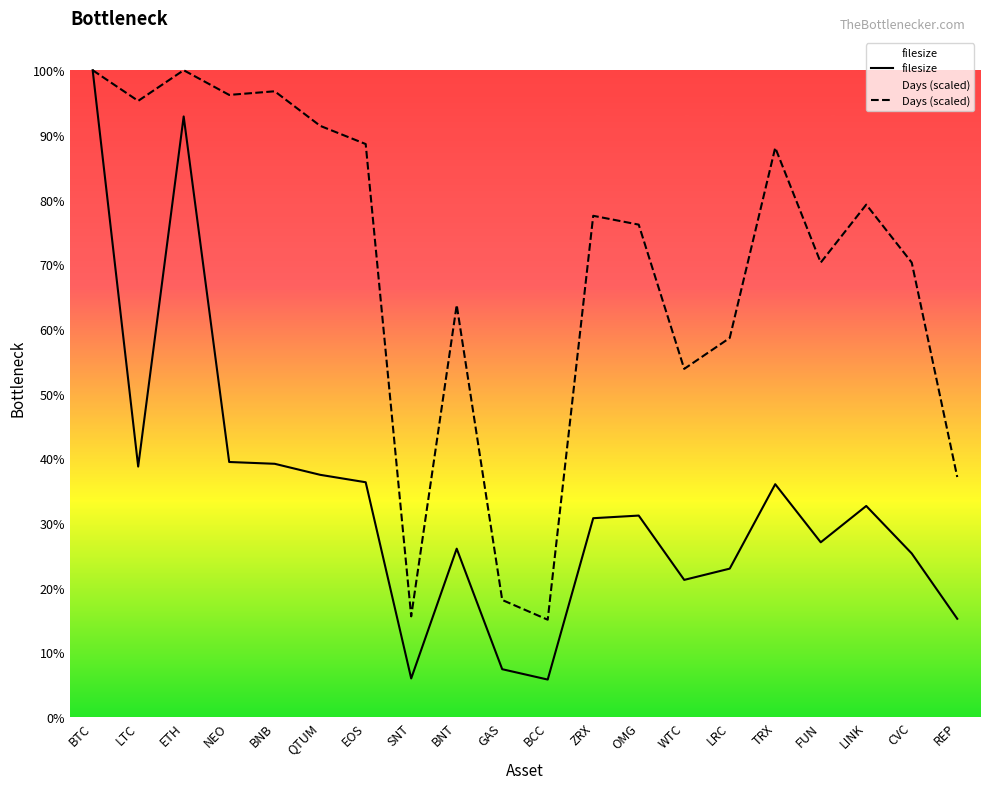

True or false: Days (scaled) and filesize intersect in this chart.

False